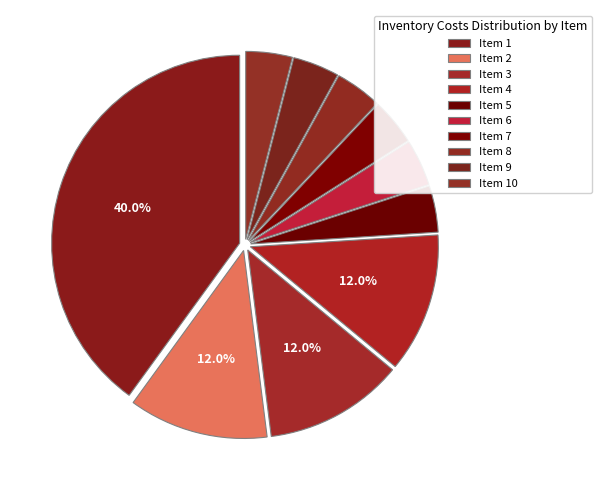

How many segments does this pie chart have?

10